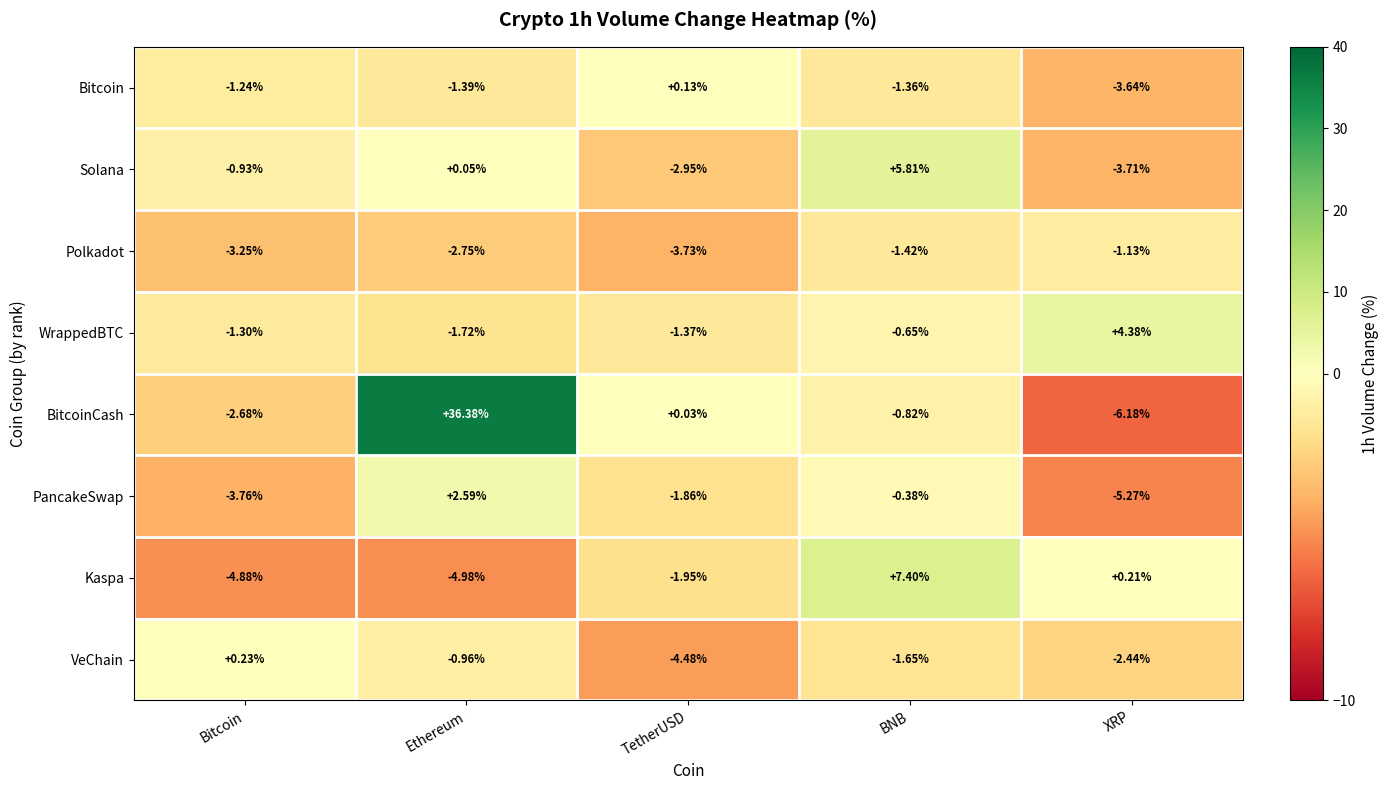

At which category does the chart reach its minimum across all series?

XRP